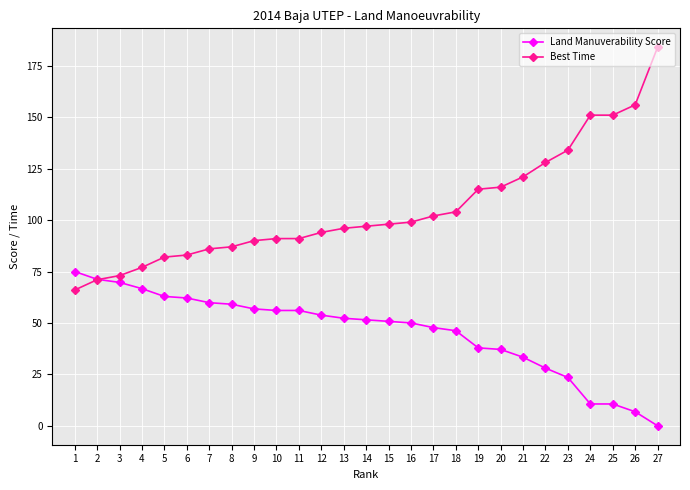

Read the Best Time value at 10.

91.0